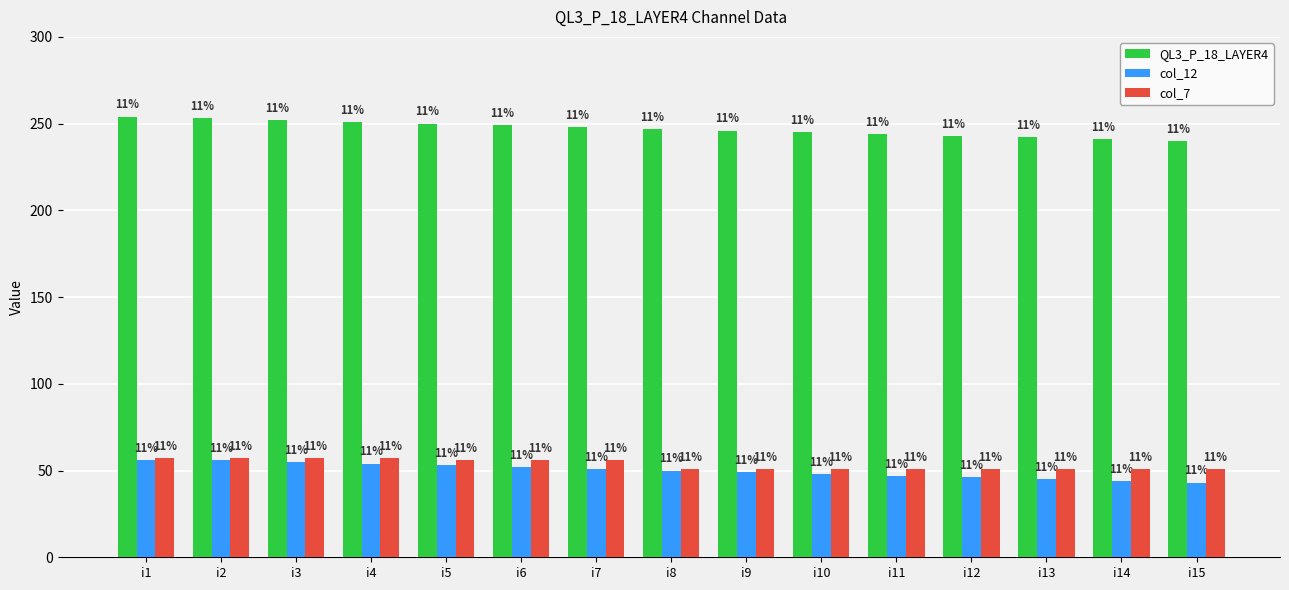

How many bars are there in total?

45